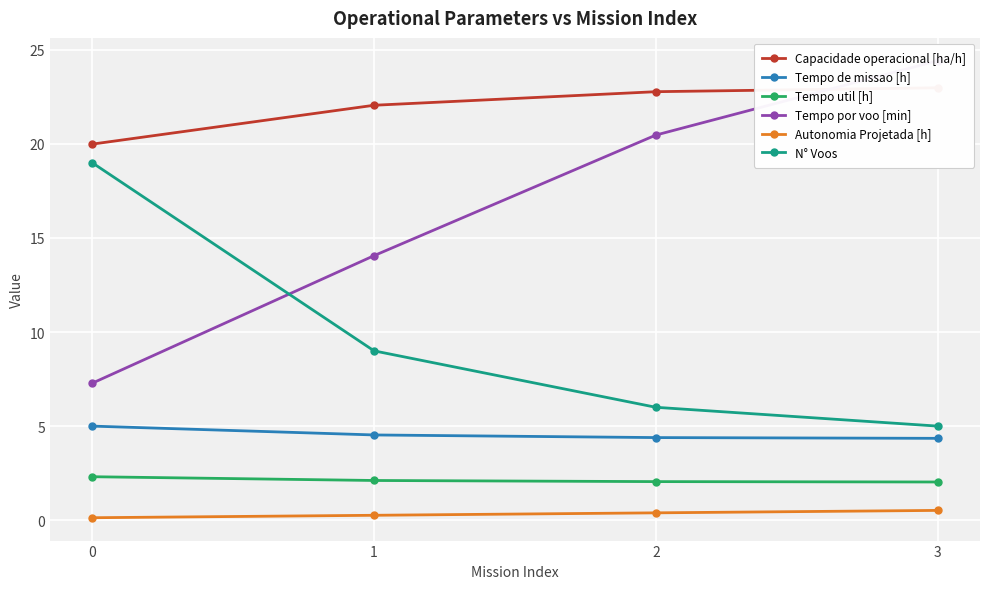

Which series changed the most between 0 and 2?

Tempo por voo [min]